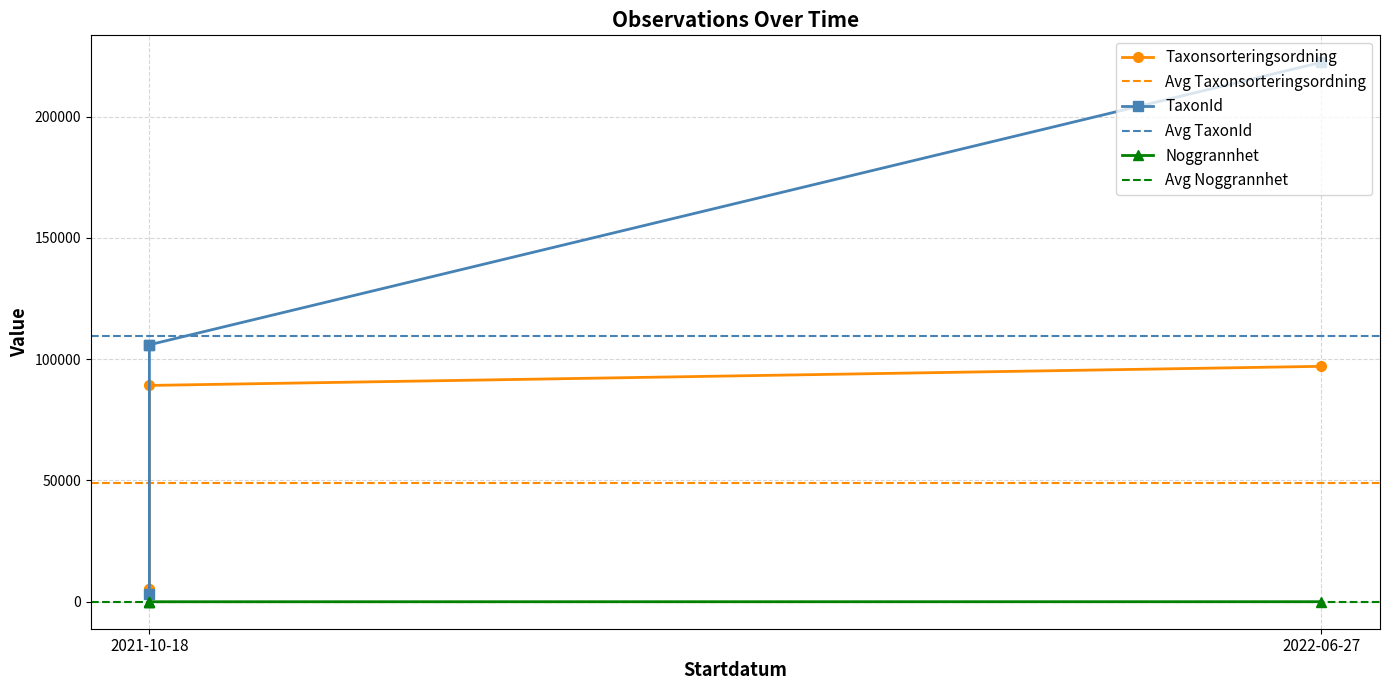

Is it true that Noggrannhet equals 6 at 2021-10-18?

False